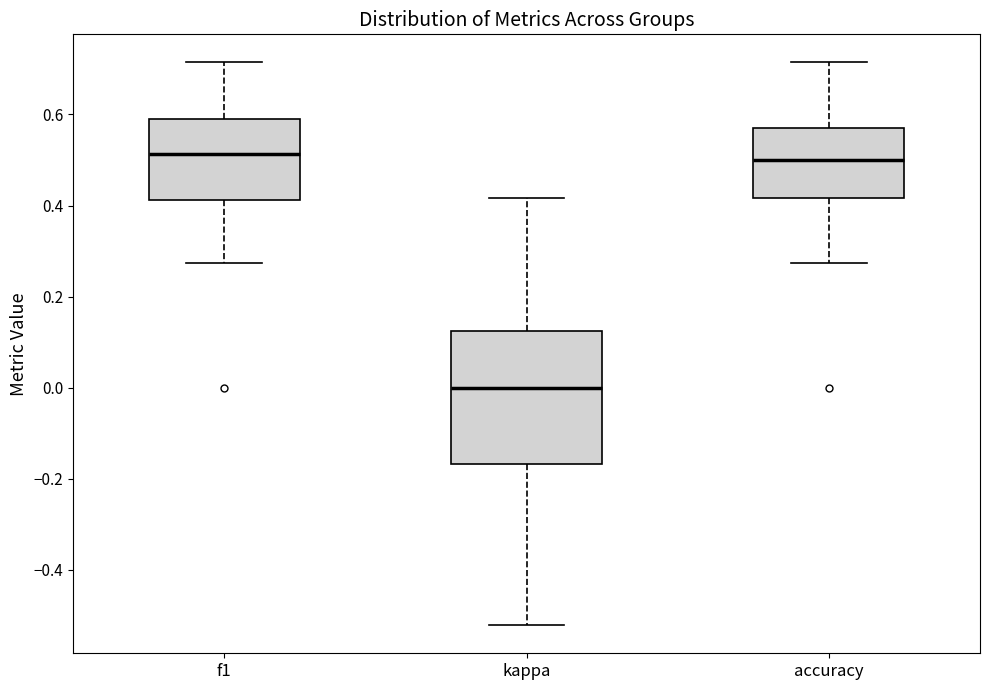

Where does the upper whisker of the box for accuracy end on the y-axis? The values are not printed on the chart, so give them approximately, as read against the axis.

0.72